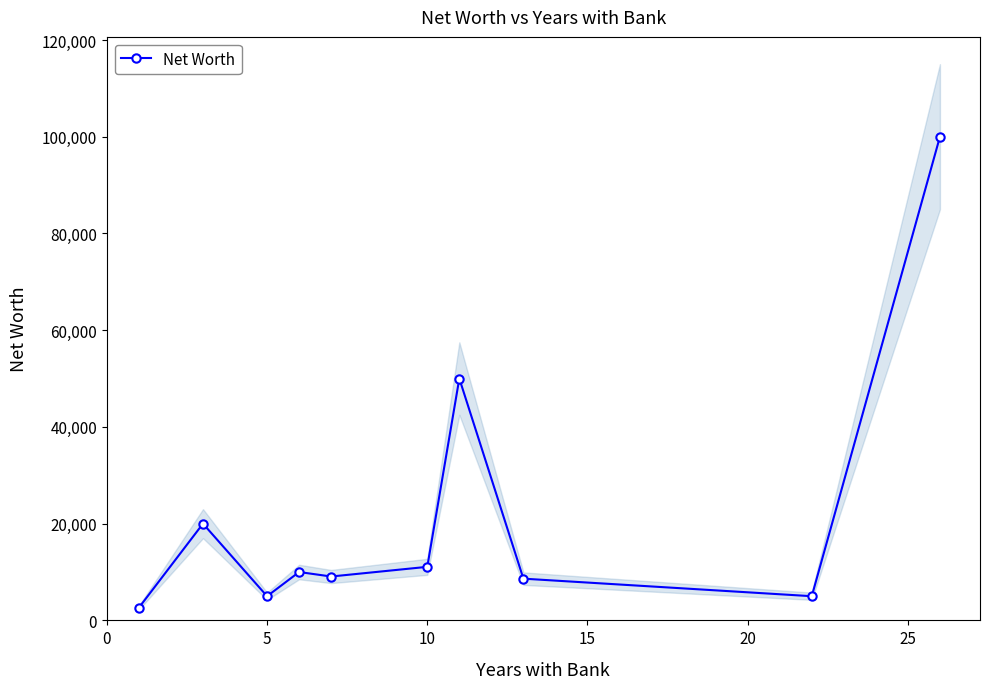

True or false: Net Worth has more than 0 points higher than both neighbors.

True